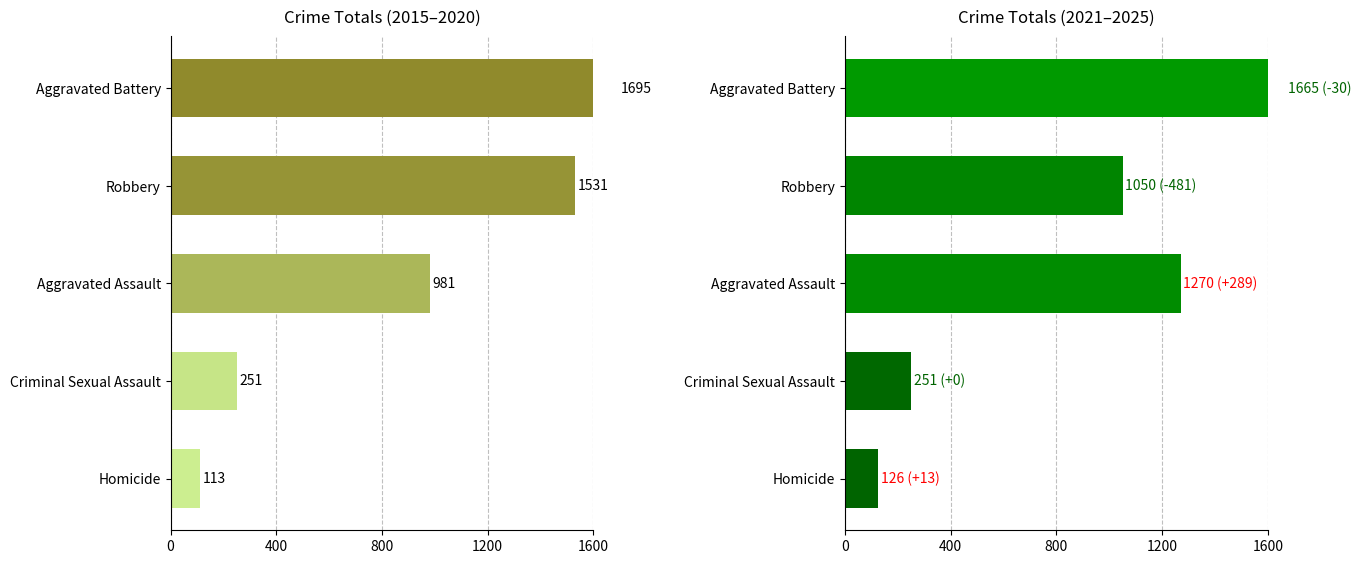

Rank the series at Aggravated Assault from highest to lowest value.

2021-2025 Total, 2015-2020 Total